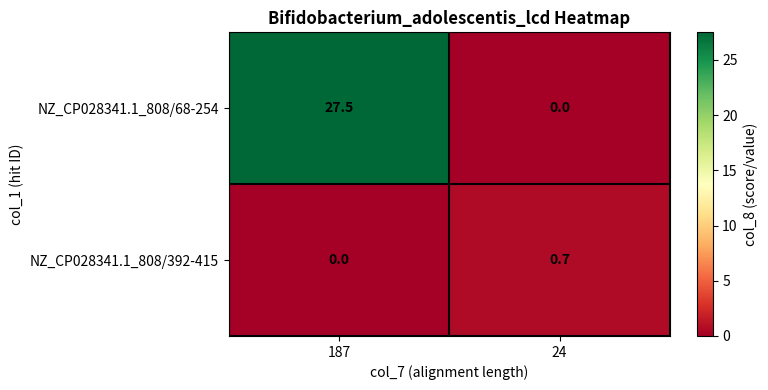

Reading right to left, what are all the values shown in this chart?

NZ_CP028341.1_808/68-254: 0.0	27.5
NZ_CP028341.1_808/392-415: 0.7	0.0